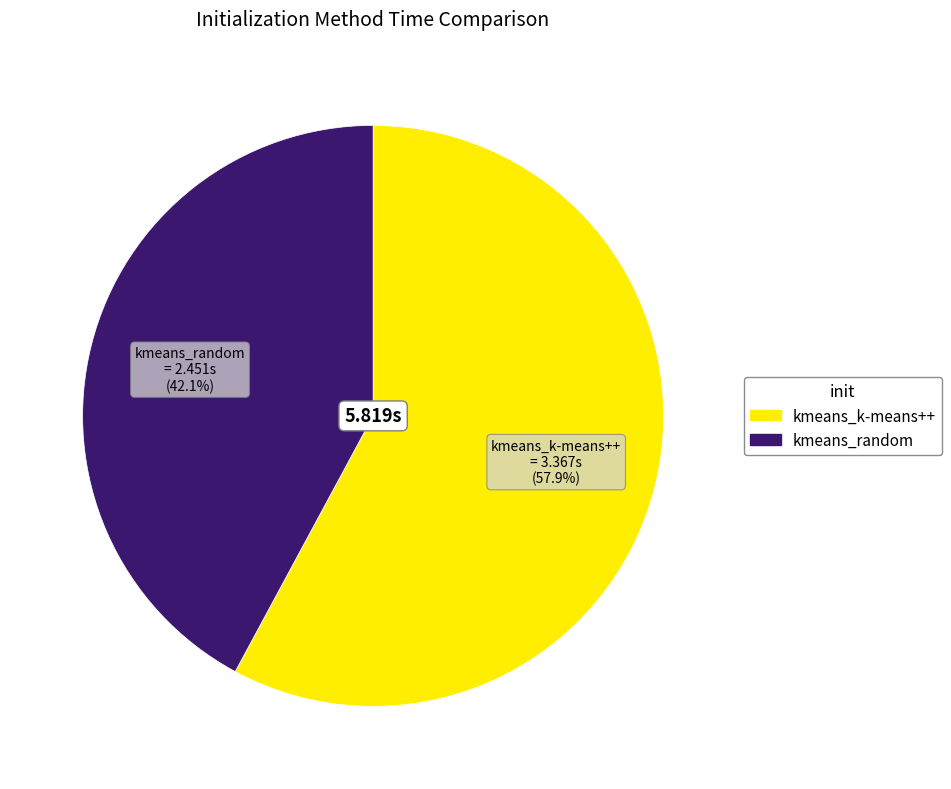

Count the number of slices in the pie.

2